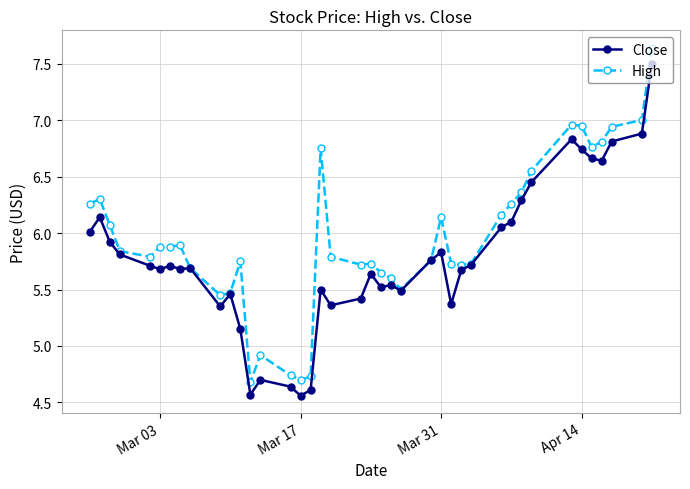

Which series has the largest total across all categories?

High